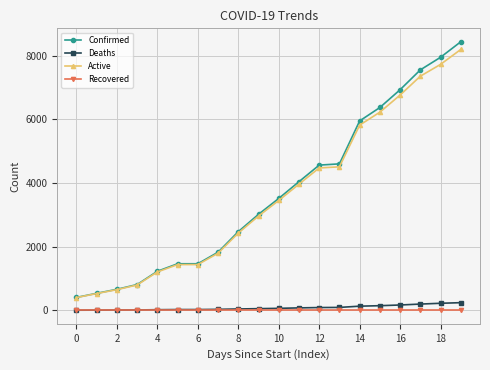

What is the difference between the maximum and minimum values in the Confirmed series?

8036